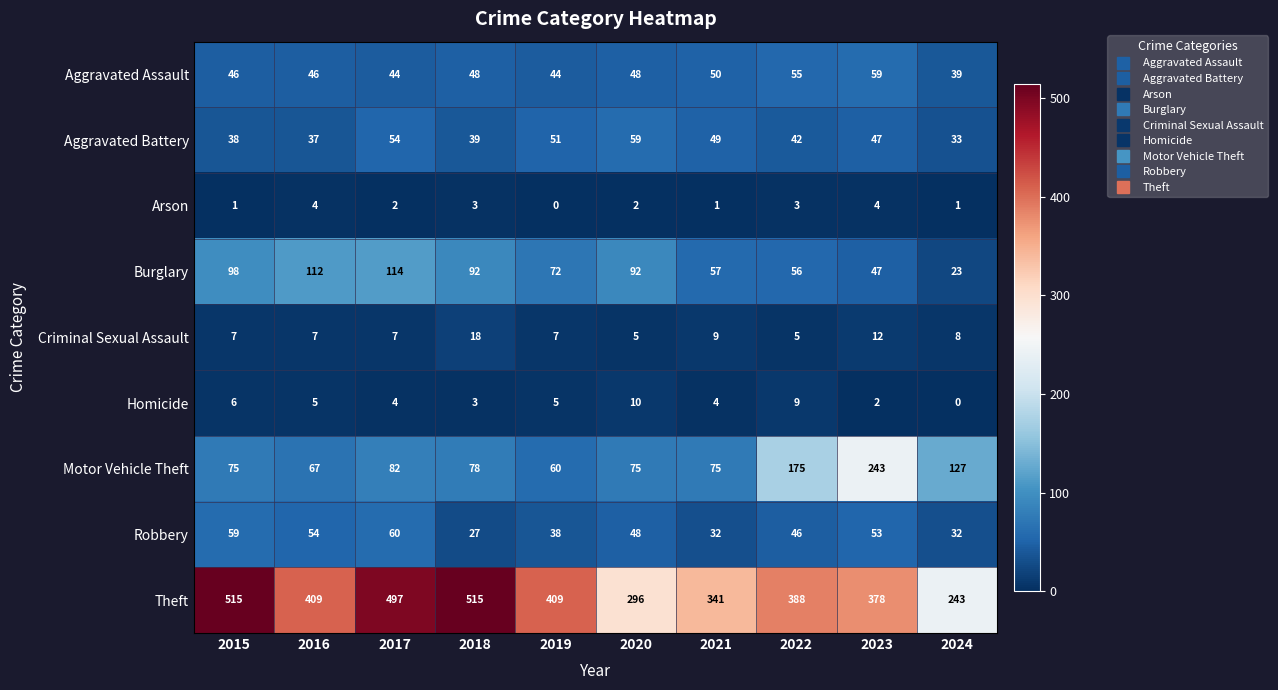

What is the total value across all series at 2018?

823